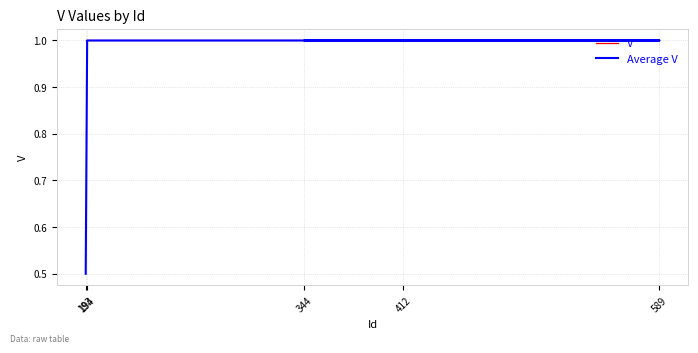

True or false: Average V and V intersect in this chart.

False